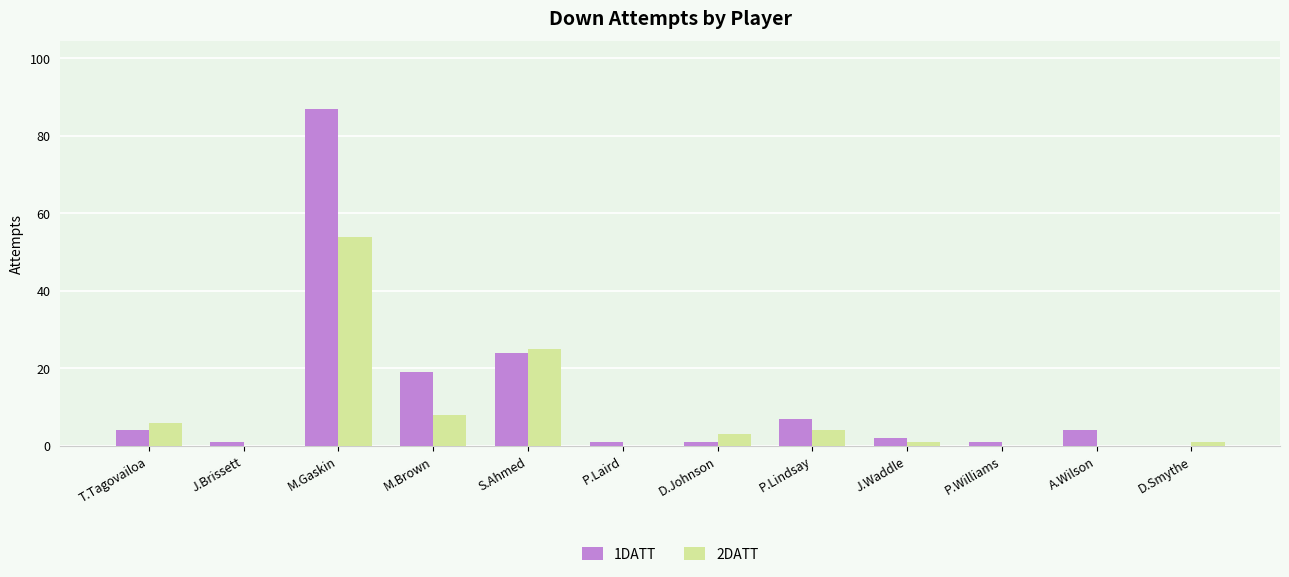

Does the chart contain stacked bars?

No